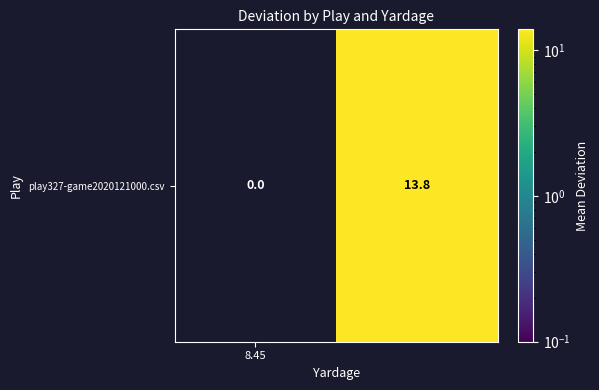

The chart shows a value of 0.0 at 8.45. True or false?

True